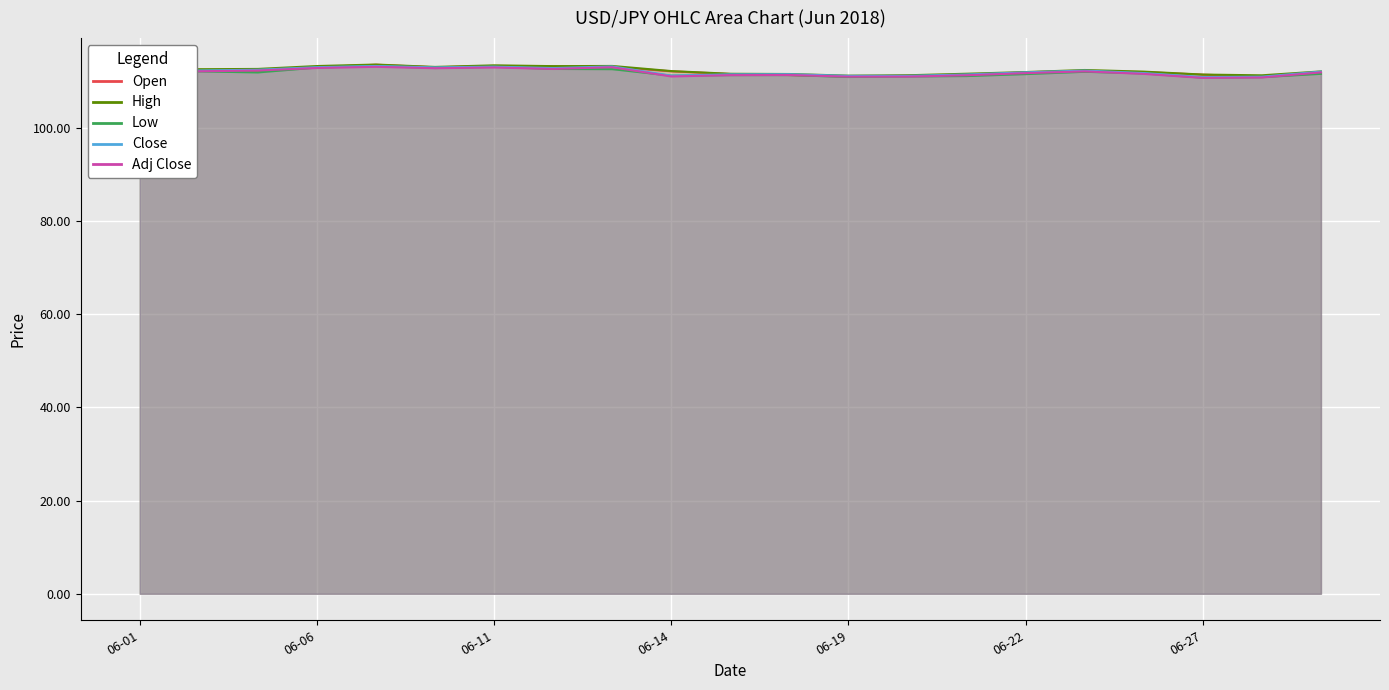

Reading left to right, extract all data points from this chart.

112.2	112.4	112.1	113.0	113.5	113.0	113.3	113.2	113.1	112.1	111.5	111.3	111.0	111.2	111.2	111.9	112.2	112.0	111.4	111.0	111.7